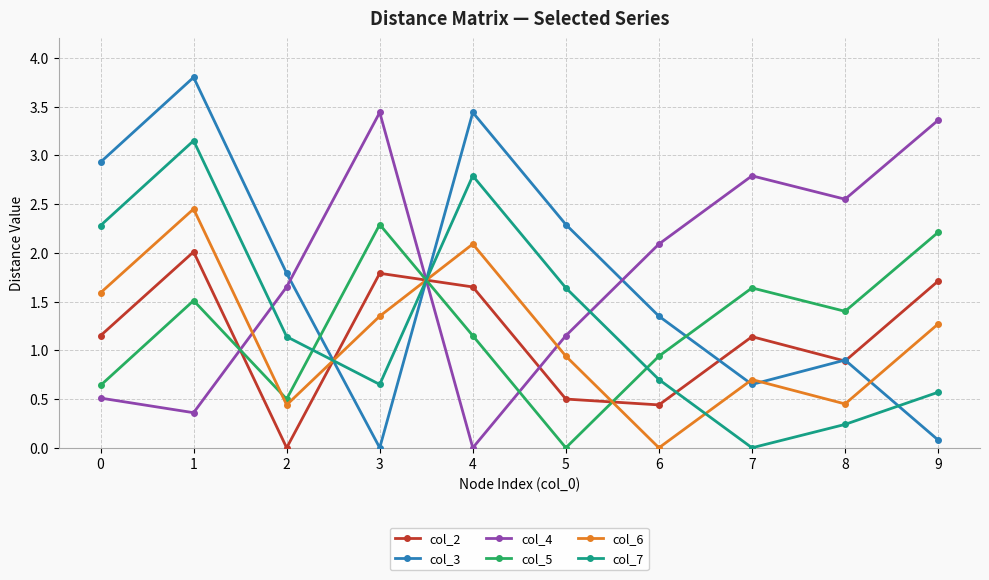

What is the spread (max minus min) of values at 2?

1.8